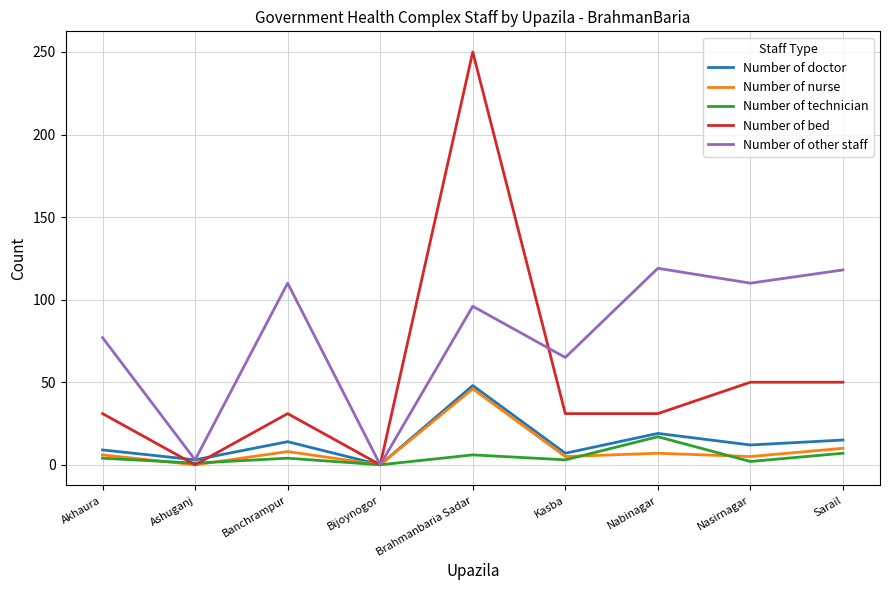

At which category is the sum across all series the highest?

Brahmanbaria Sadar